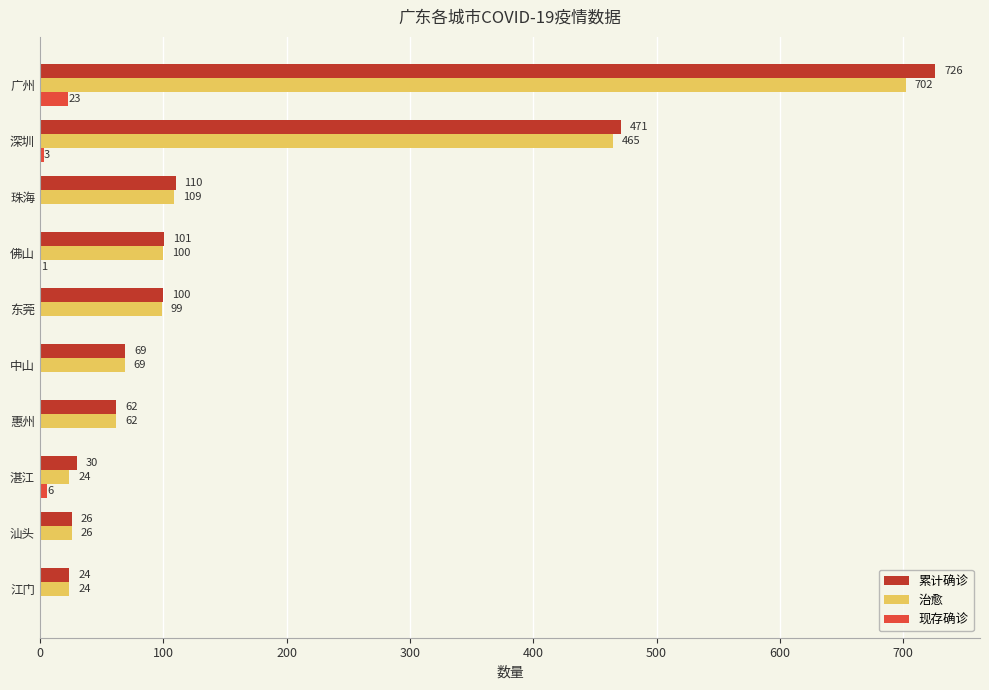

What are all the series names shown in the legend?

累计确诊, 治愈, 现存确诊